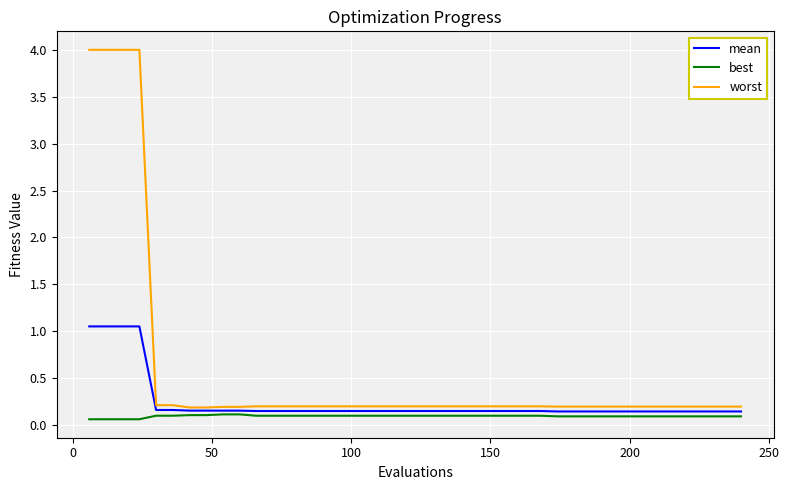

List the series in order of their peak value, lowest first.

best, mean, worst